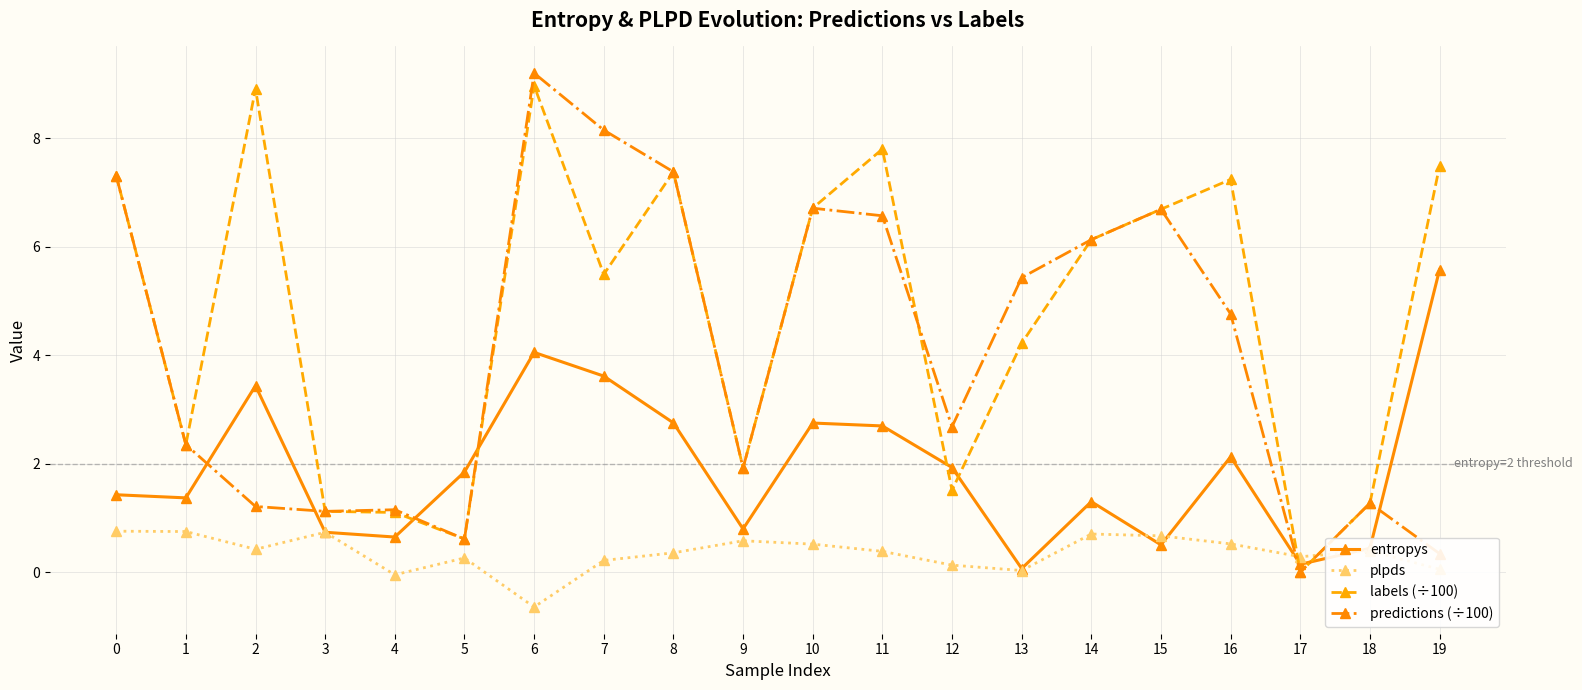

True or false: predictions (÷100) has more than 2 interior local peaks.

True